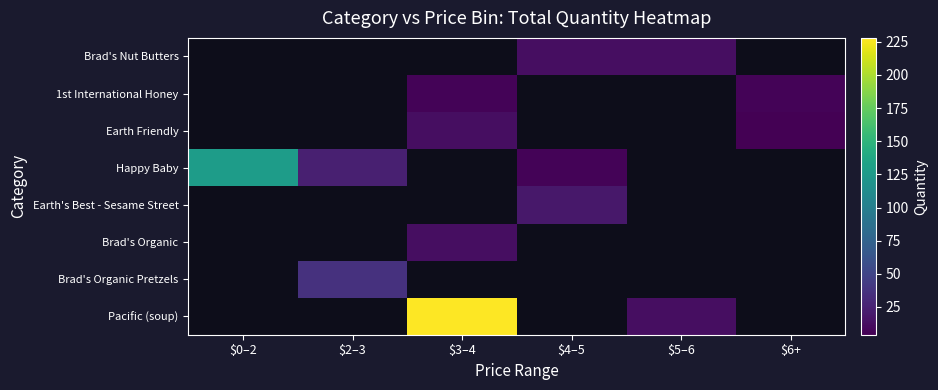

What is the smallest value displayed?

4.0